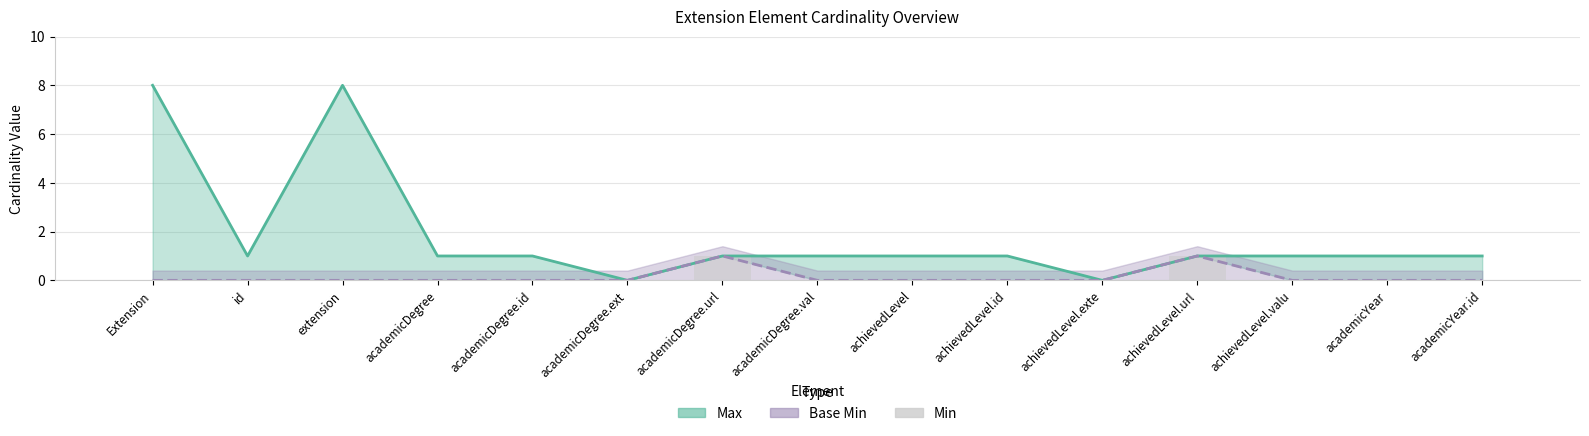

How many bars are there in total?

15